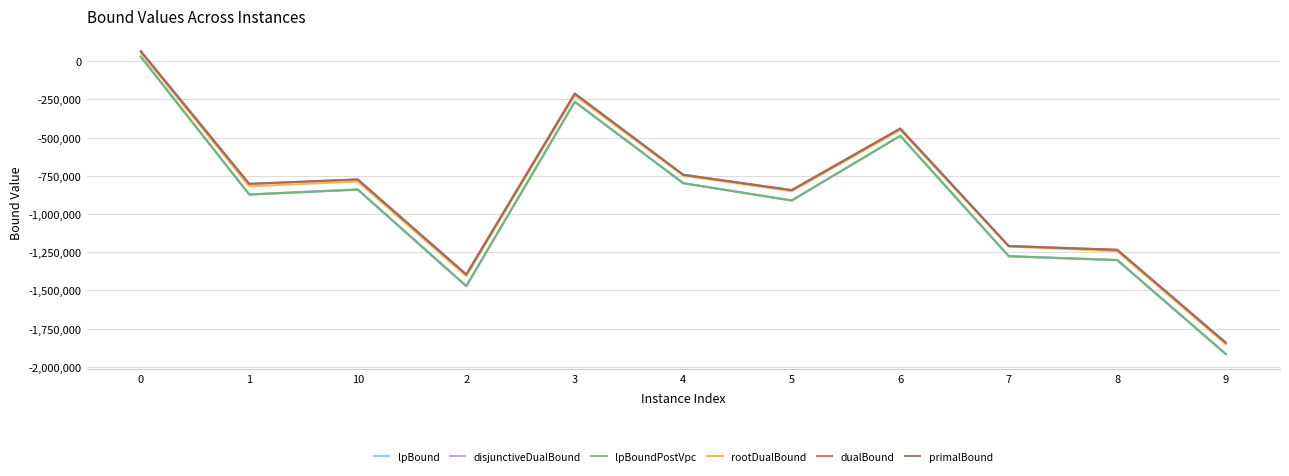

The value of disjunctiveDualBound at 3 is -103139.3. True or false?

False